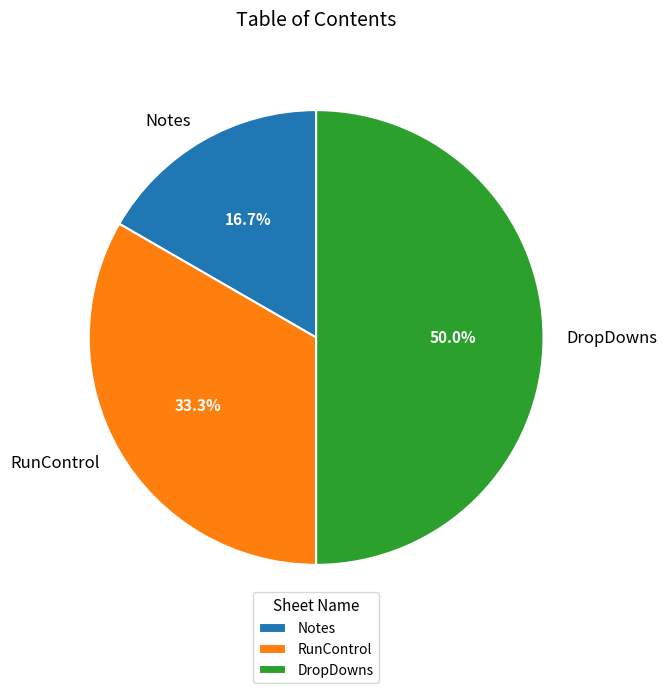

Is Notes the majority of the pie?

No